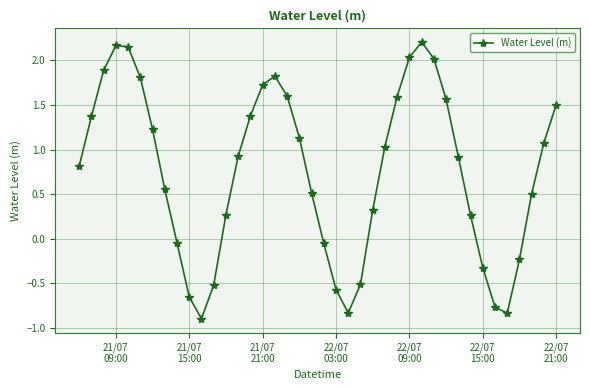

What is the smallest value displayed?

-0.9